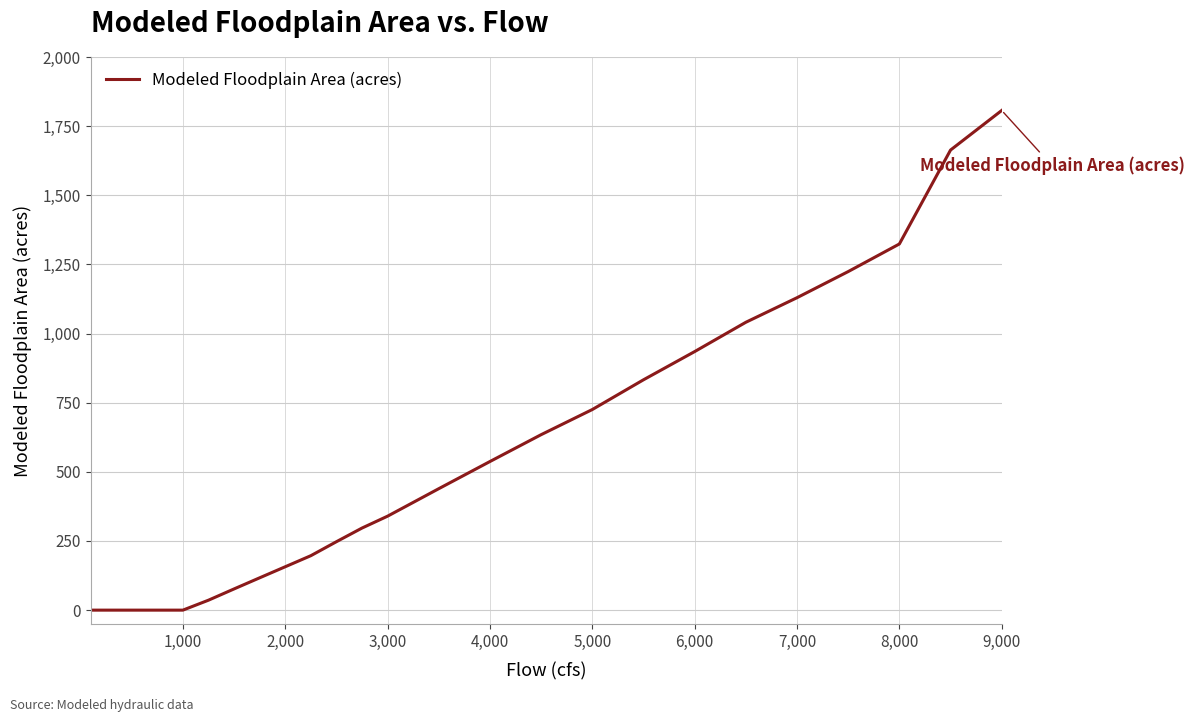

What is the greatest value displayed?

1806.7